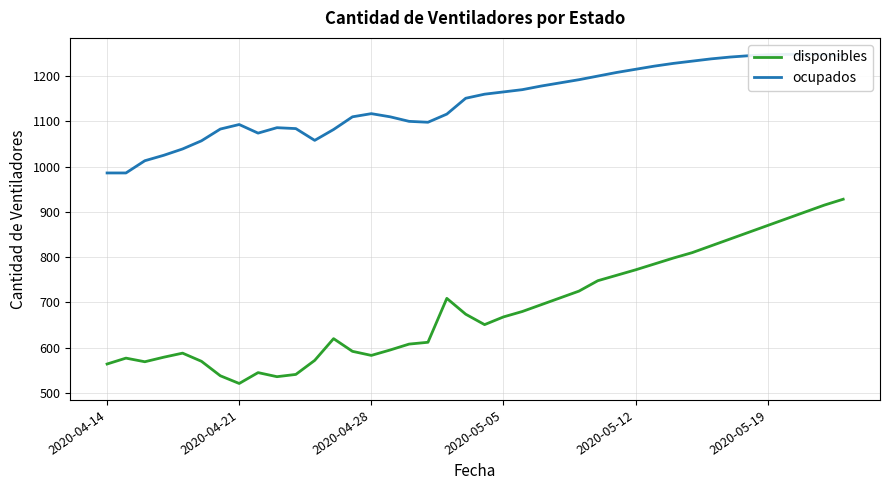

True or false: disponibles and ocupados intersect in this chart.

False